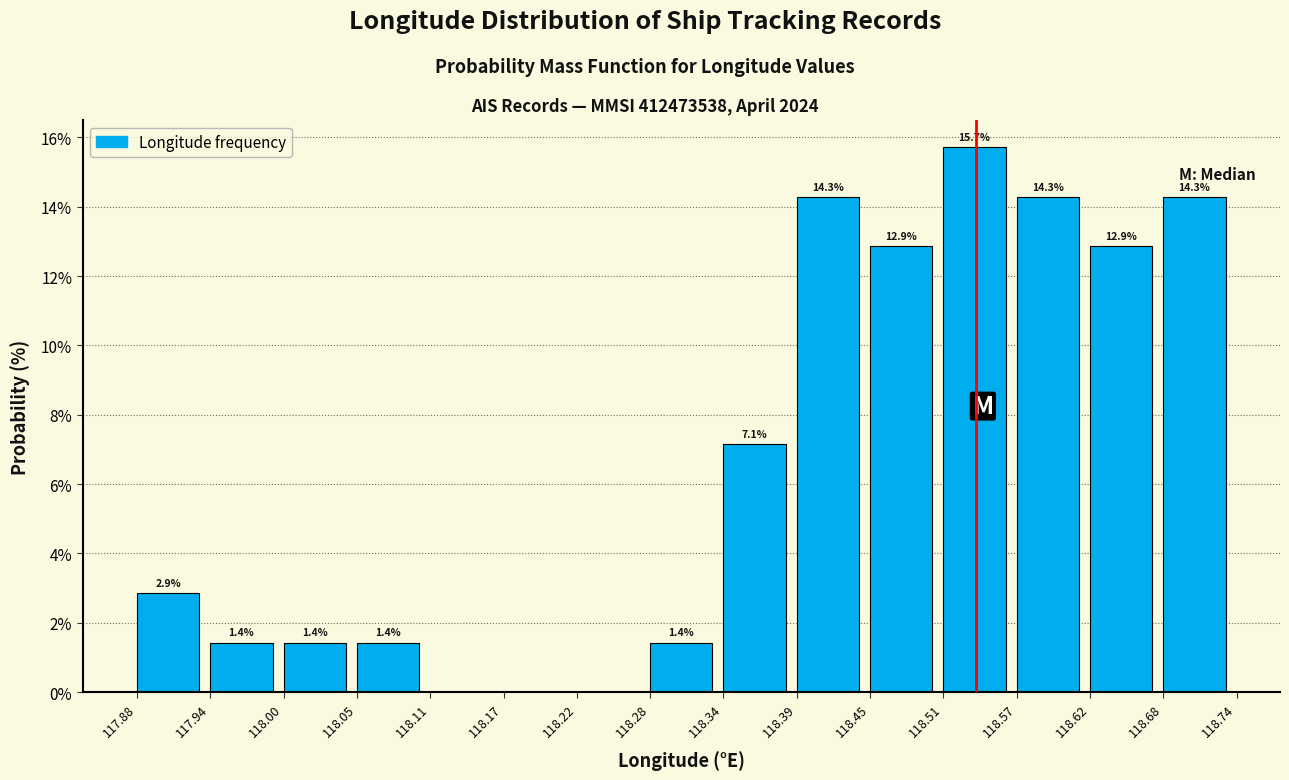

Which range on the x-axis has the tallest bar?

118.51 to 118.57